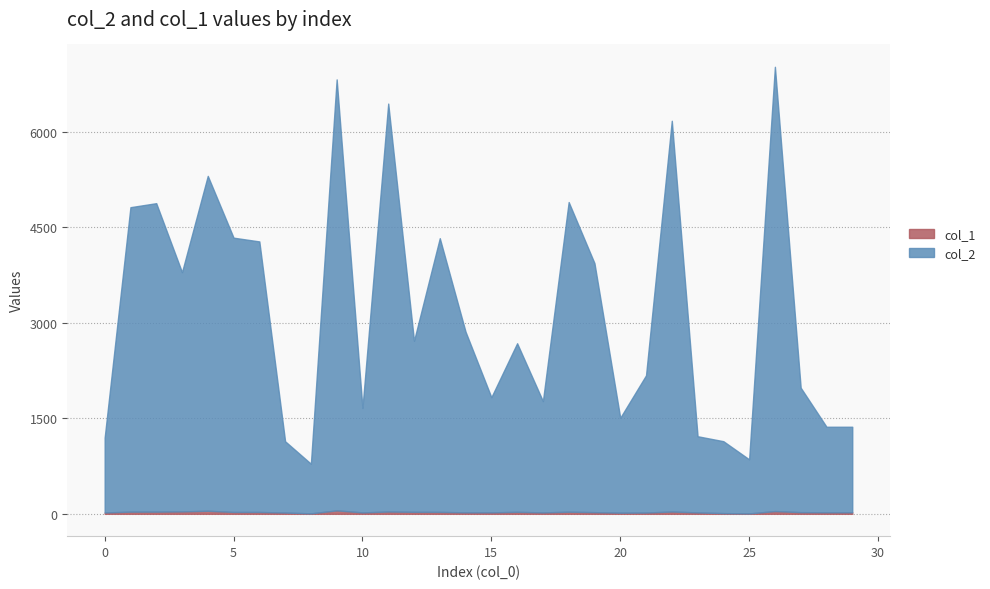

Rank the series by their average value, from lowest to highest.

col_1, col_2